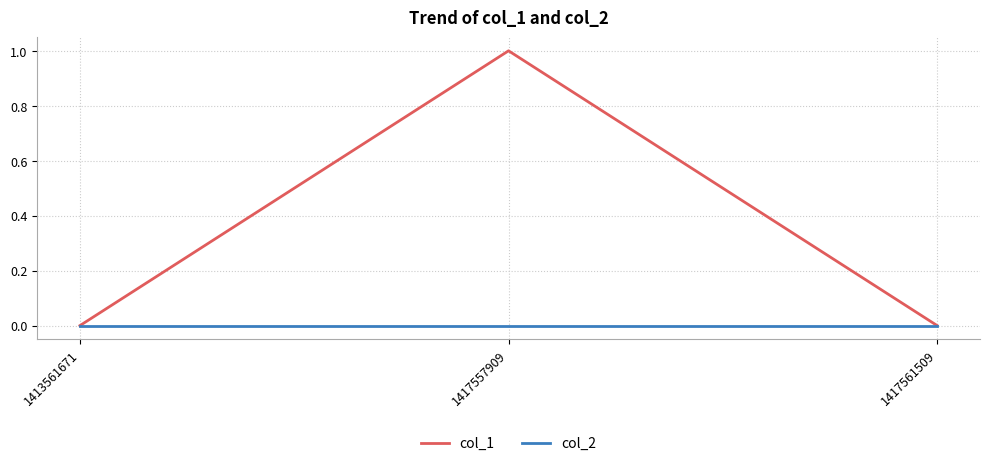

Reading left to right, transcribe all the data shown in this chart.

col_1: 0	1	0
col_2: 0	0	0